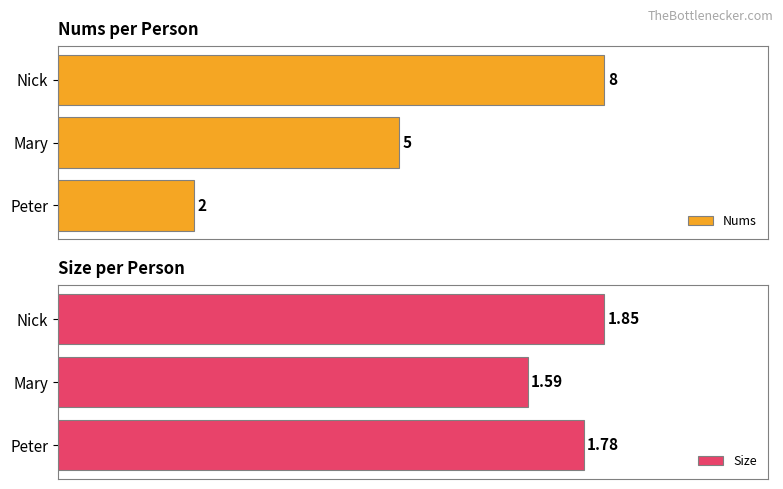

How many values in the Nums series exceed 5?

1